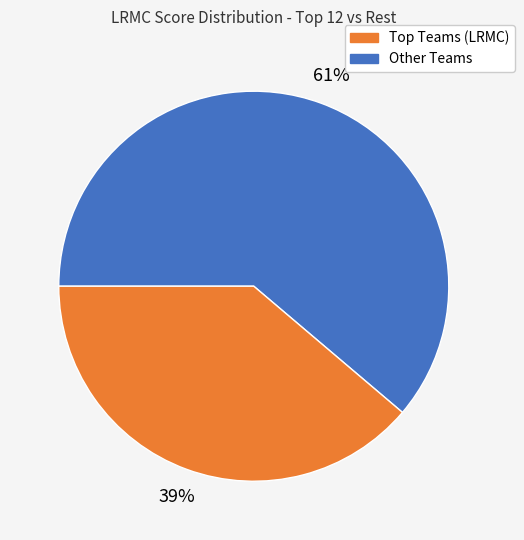

Does any single category account for the majority?

Yes